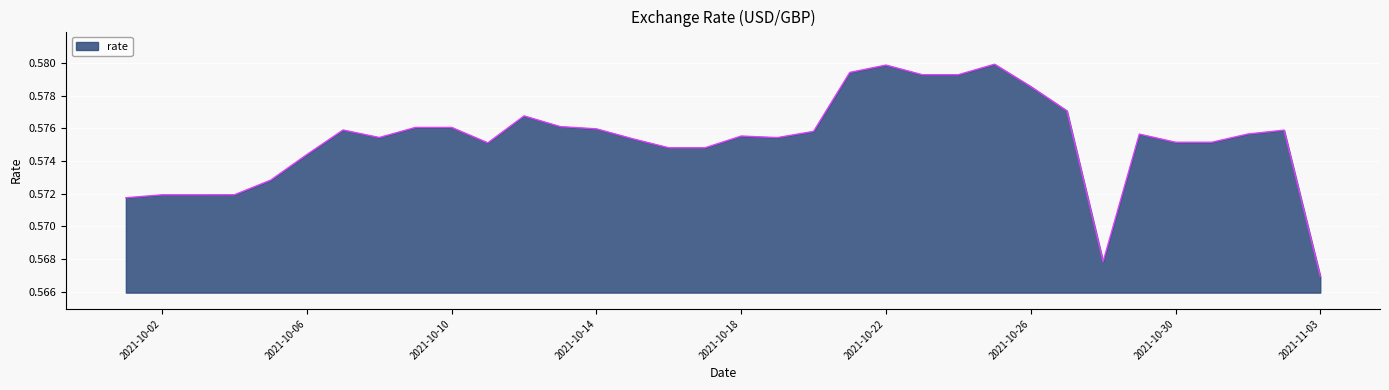

Reading left to right, extract all data points from this chart.

0.6	0.6	0.6	0.6	0.6	0.6	0.6	0.6	0.6	0.6	0.6	0.6	0.6	0.6	0.6	0.6	0.6	0.6	0.6	0.6	0.6	0.6	0.6	0.6	0.6	0.6	0.6	0.6	0.6	0.6	0.6	0.6	0.6	0.6